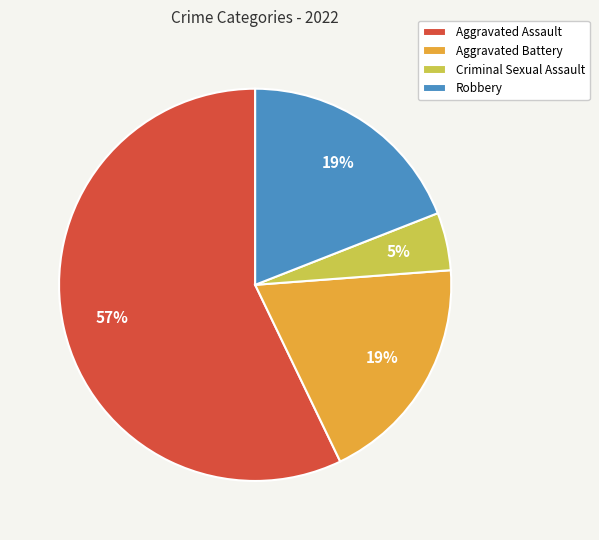

Combined, do Aggravated Battery and Robbery account for over 50%?

No